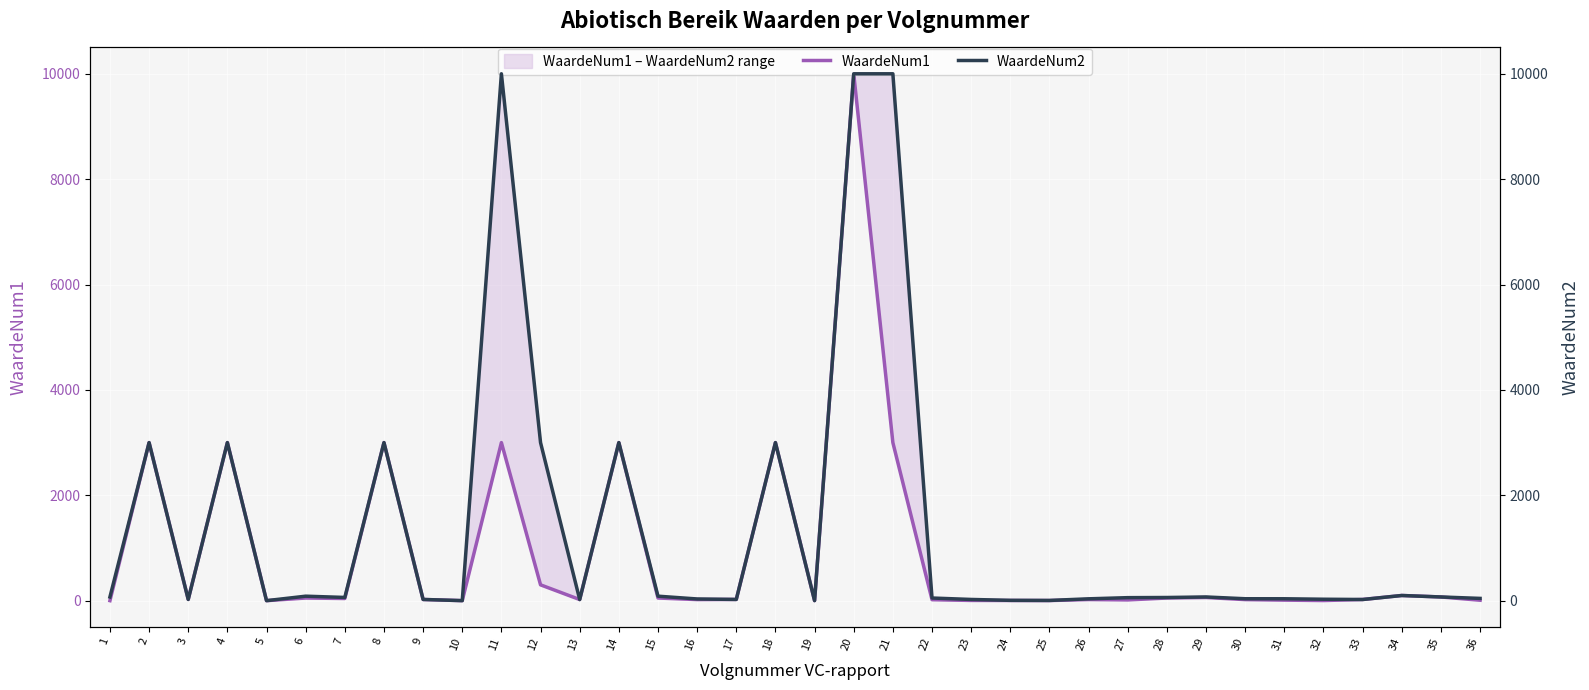

At how many categories does at least one series exceed 628?

9